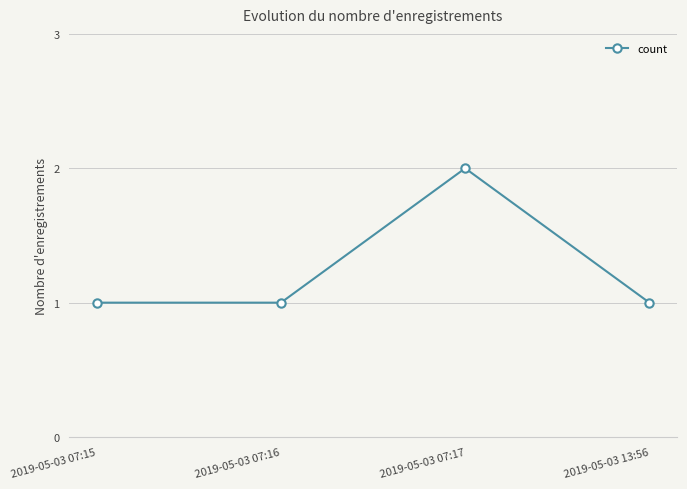

Reading left to right, list all the values displayed in this chart.

1	1	2	1